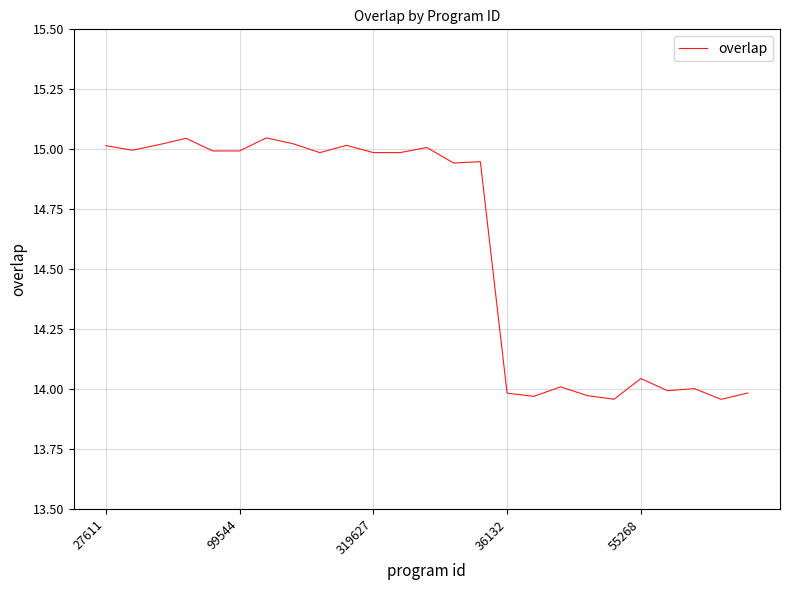

What is the difference between the second highest and minimum values?

1.1